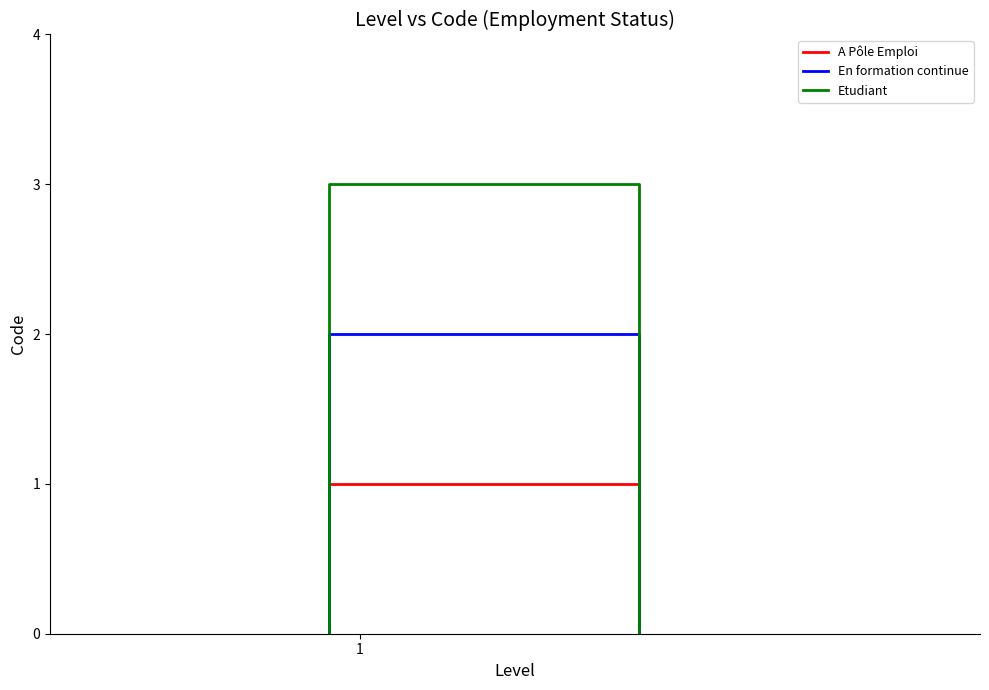

Reading left to right, extract all data points from this chart.

A Pôle Emploi: 0	1	1	0
En formation continue: 0	2	2	0
Etudiant: 0	3	3	0